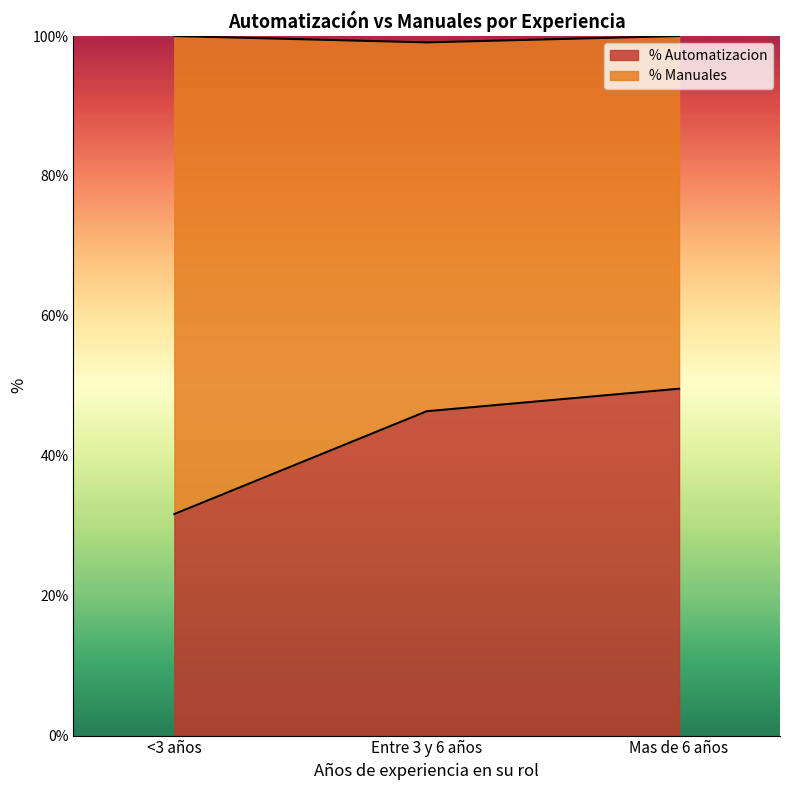

At which category does the chart reach its peak across all series?

Mas de 6 años